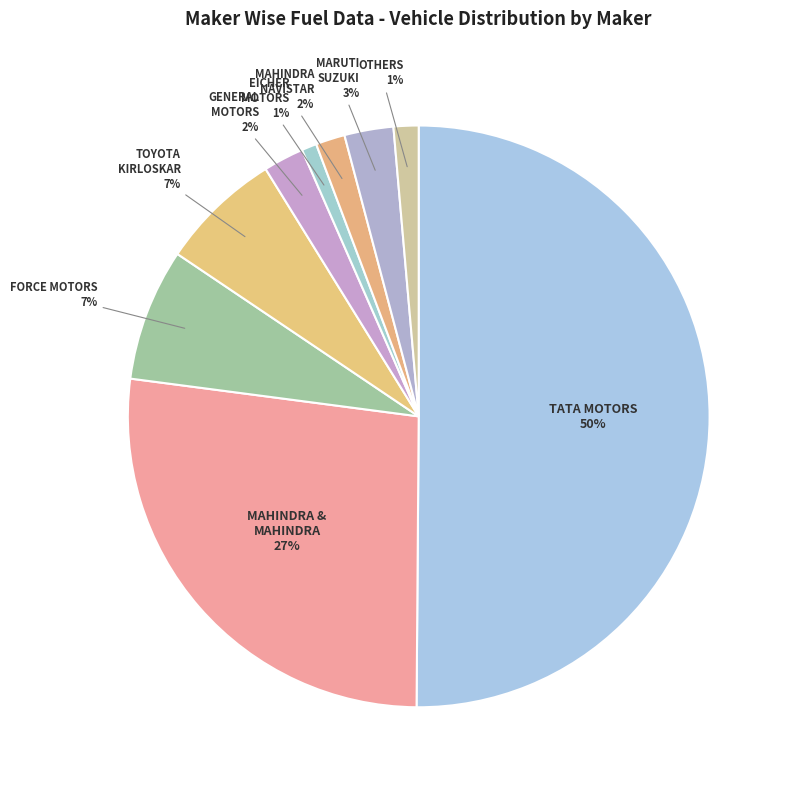

Rank the categories by value from lowest to highest.

EICHER MOTORS LTD, OTHERS, MAHINDRA NAVISTAR AUTOMOTIVES LTD, GENERAL MOTORS INDIA PVT LTD, MARUTI SUZUKI INDIA LTD, TOYOTA KIRLOSKAR MOTOR PVT LTD, FORCE MOTORS LIMITED, MAHINDRA & MAHINDRA LIMITED, TATA MOTORS LTD